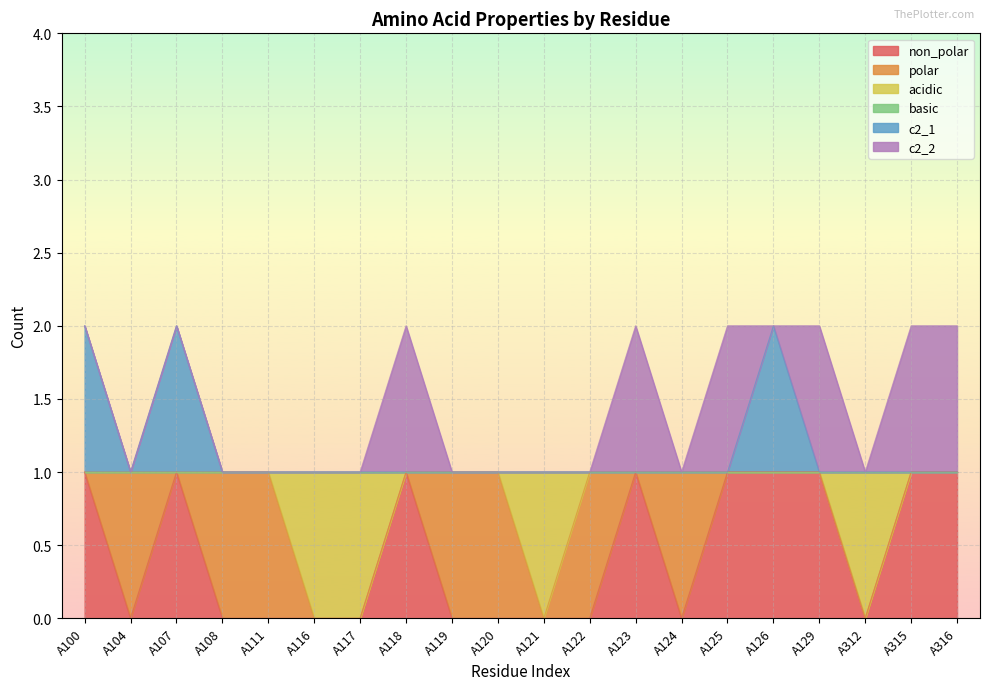

At which category does c2_1 reach its first local valley?

A104